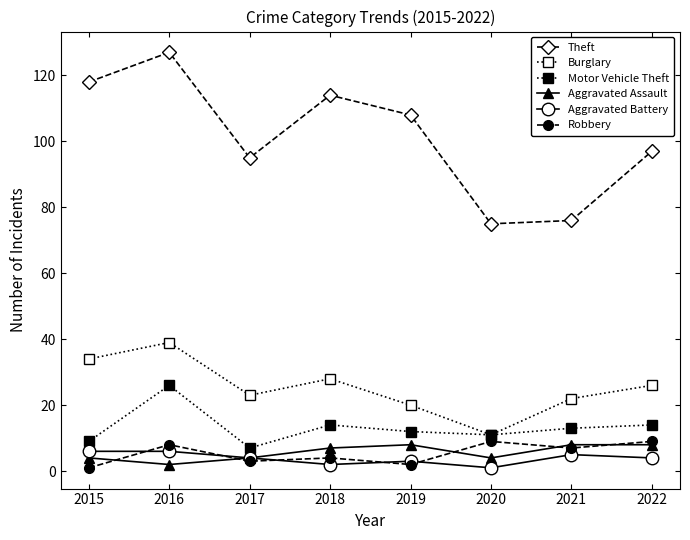

Which category has the highest value across all series?

2016